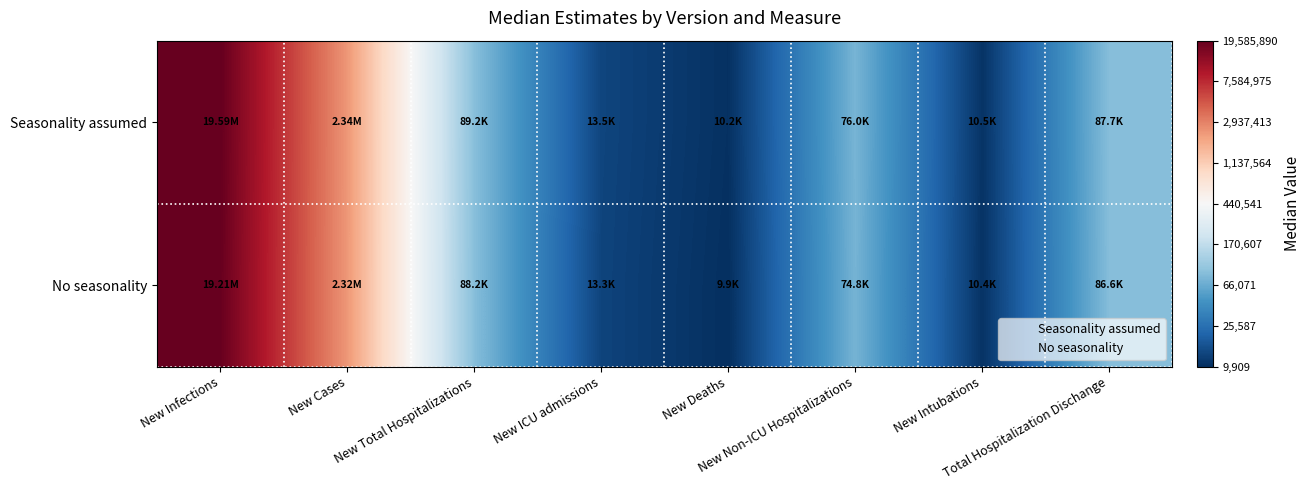

Reading left to right, extract all data points from this chart.

Seasonality assumed: New Infections=7.3	New Cases=6.4	New Total Hospitalizations=5.0	New ICU admissions=4.1	New Deaths=4.0	New Non-ICU Hospitalizations=4.9	New Intubations=4.0	Total Hospitalization Dischange=4.9
No seasonality: New Infections=7.3	New Cases=6.4	New Total Hospitalizations=4.9	New ICU admissions=4.1	New Deaths=4.0	New Non-ICU Hospitalizations=4.9	New Intubations=4.0	Total Hospitalization Dischange=4.9